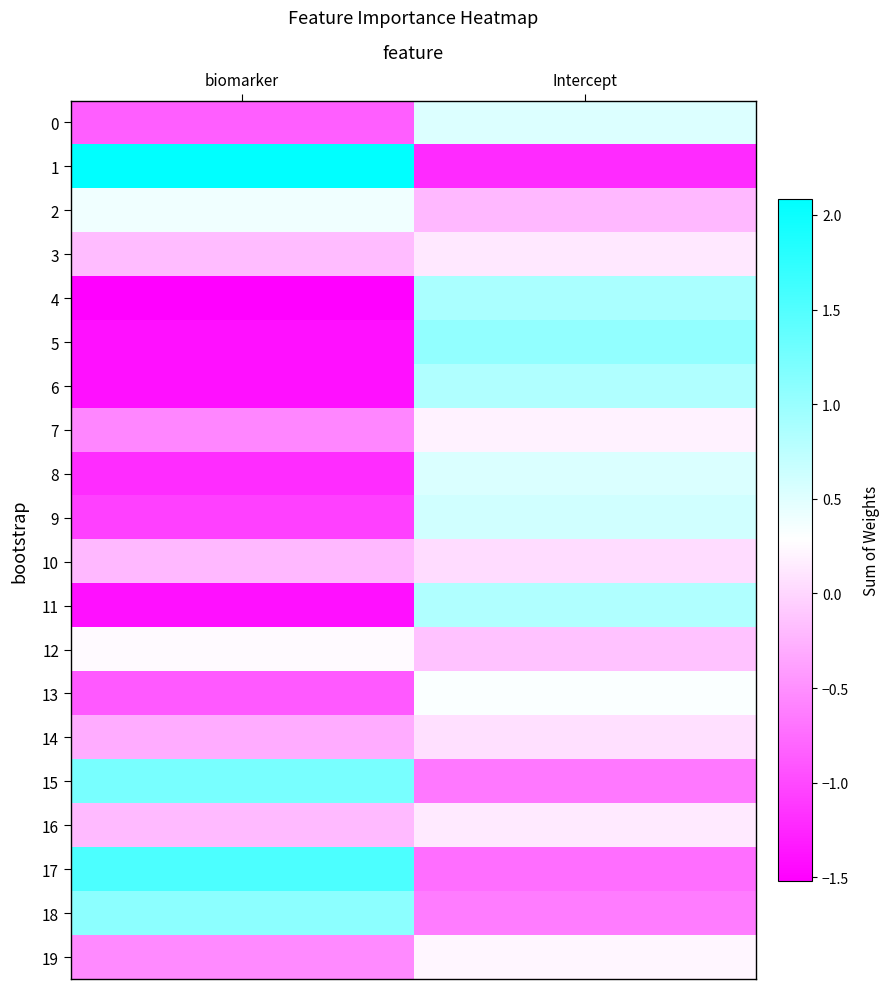

At biomarker, list the series in order from smallest to largest.

4, 11, 5, 6, 8, 9, 13, 0, 7, 19, 14, 10, 16, 3, 12, 2, 18, 15, 17, 1